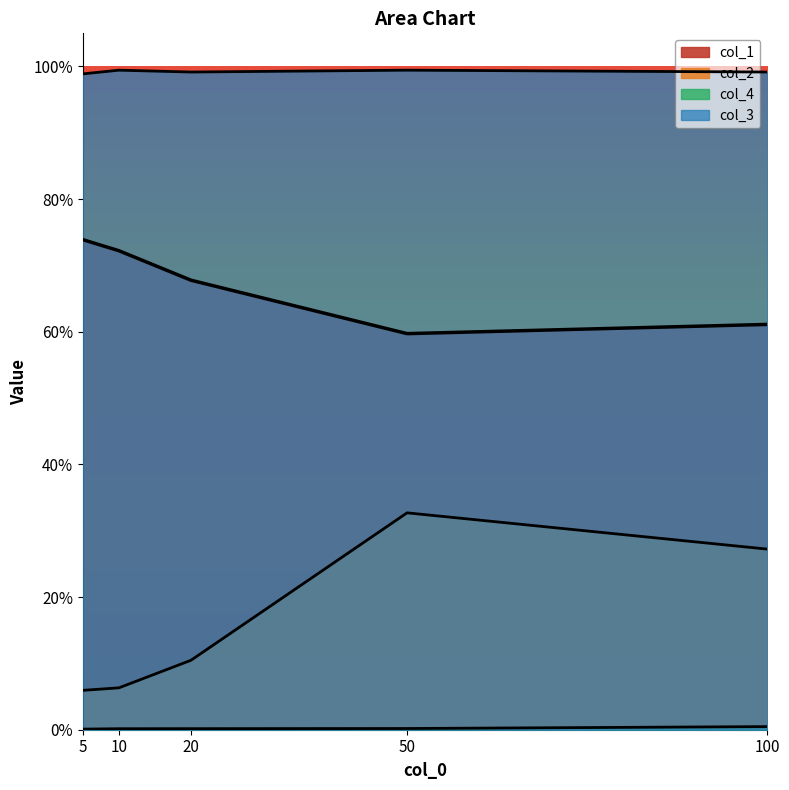

What is the total value across all series at 20?

1.8